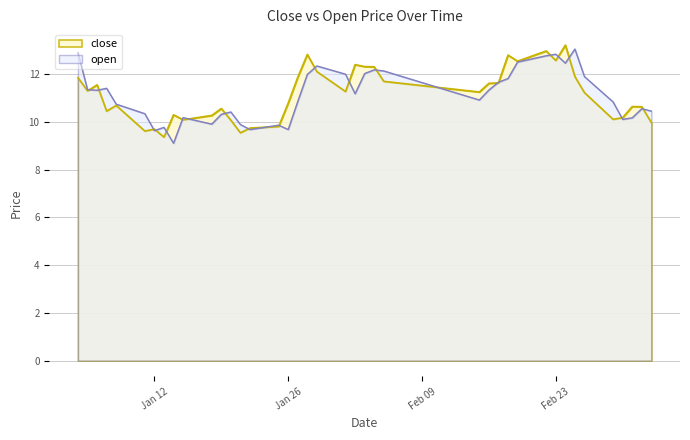

What is the maximum value shown in the chart?

13.2